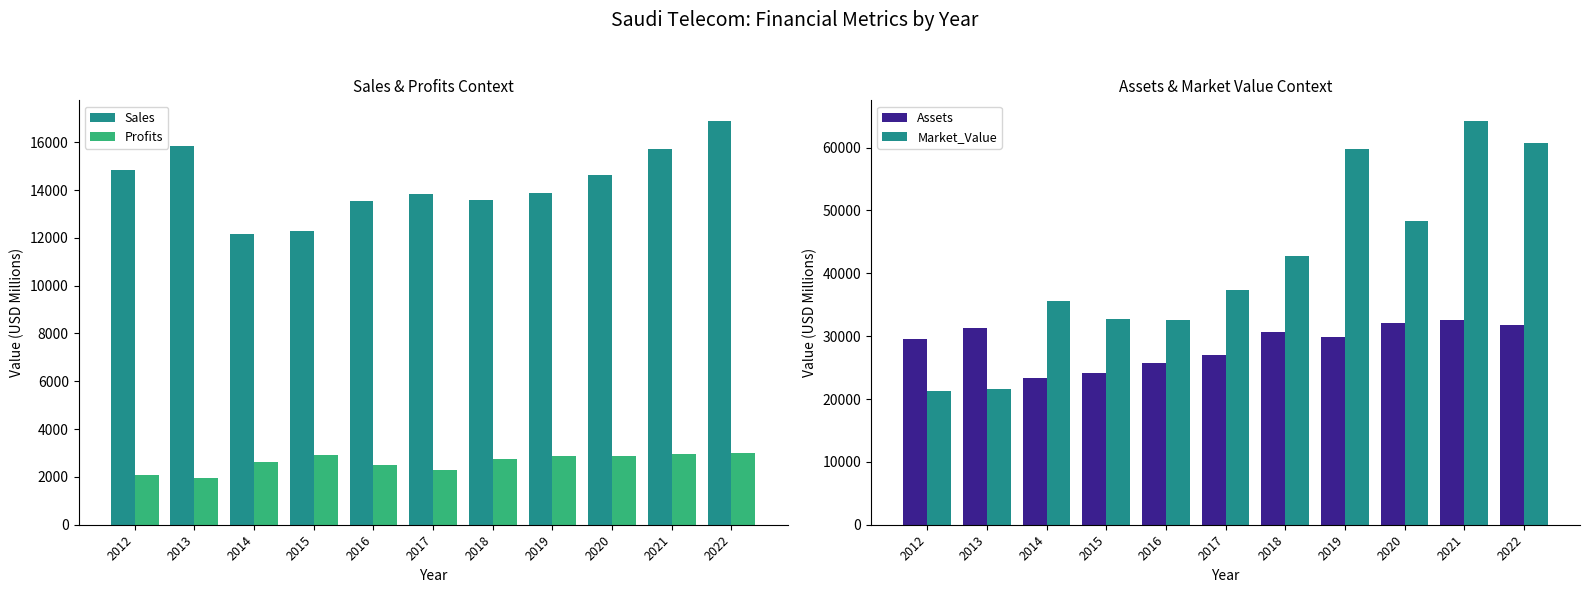

What is the difference between the highest and lowest values at 2016?

30159.5